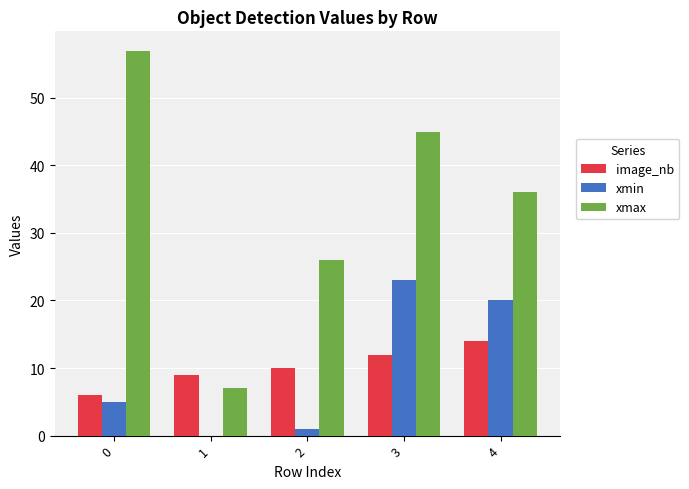

What is the sum of all image_nb values?

51